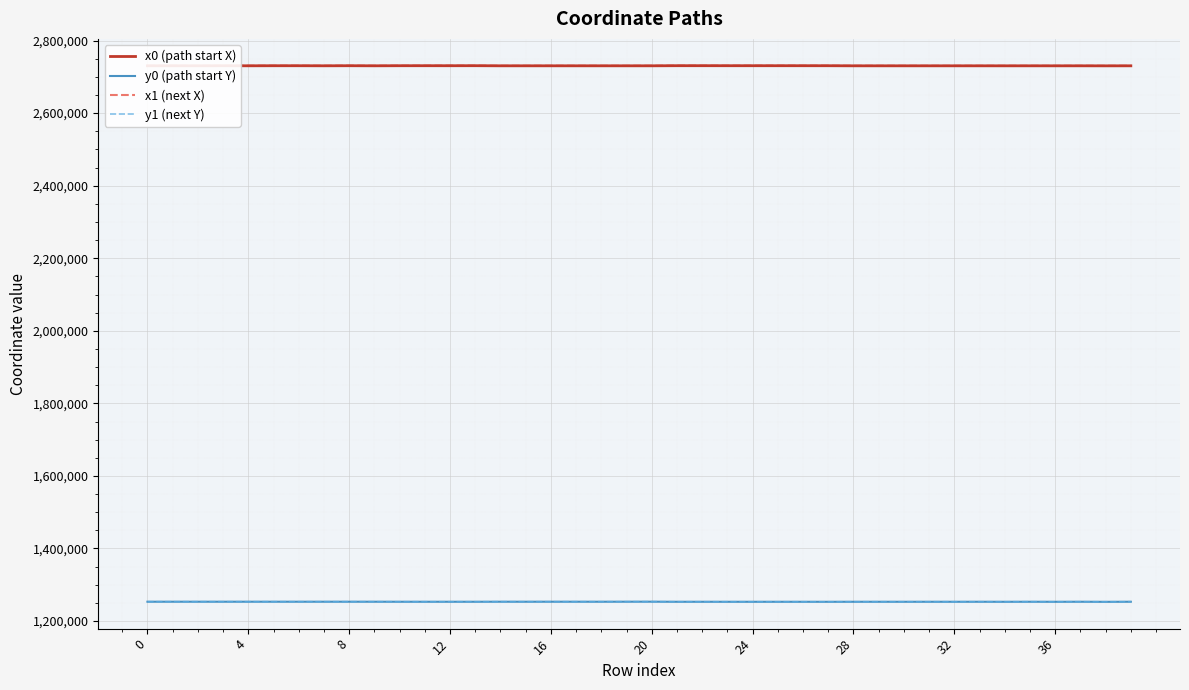

What is the lowest value of the y1 (next Y) series?

1253019.7